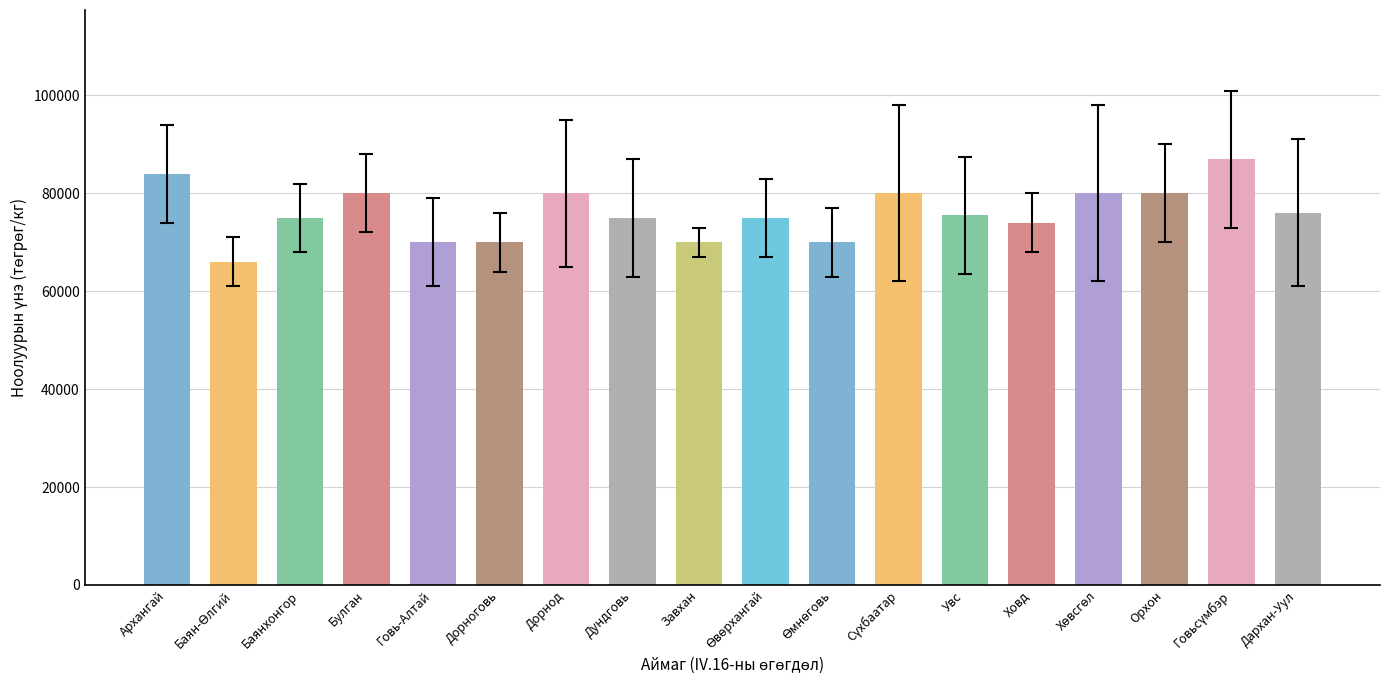

What is the greatest value displayed?

87000